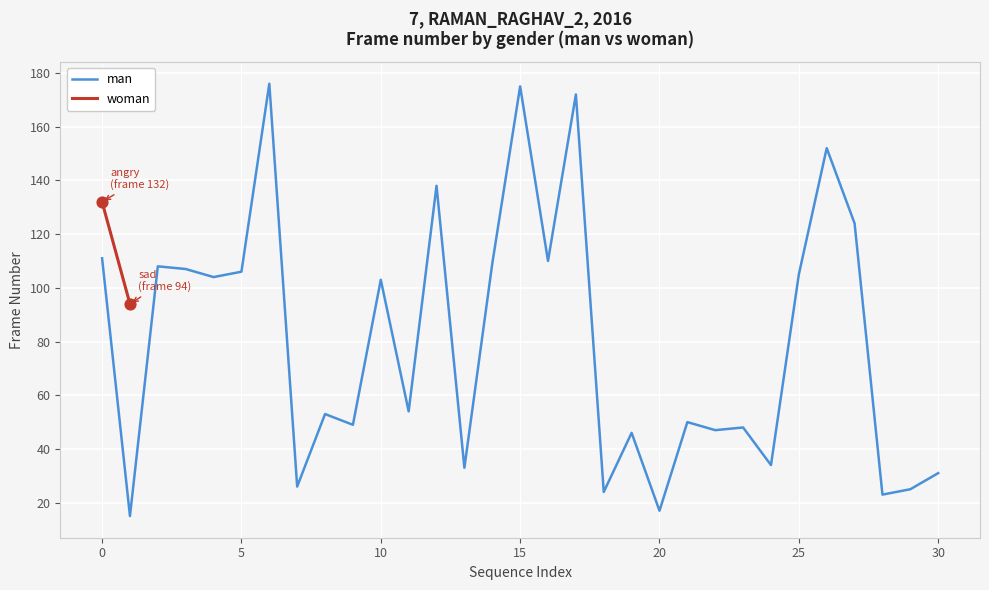

What is the maximum value for man?

176